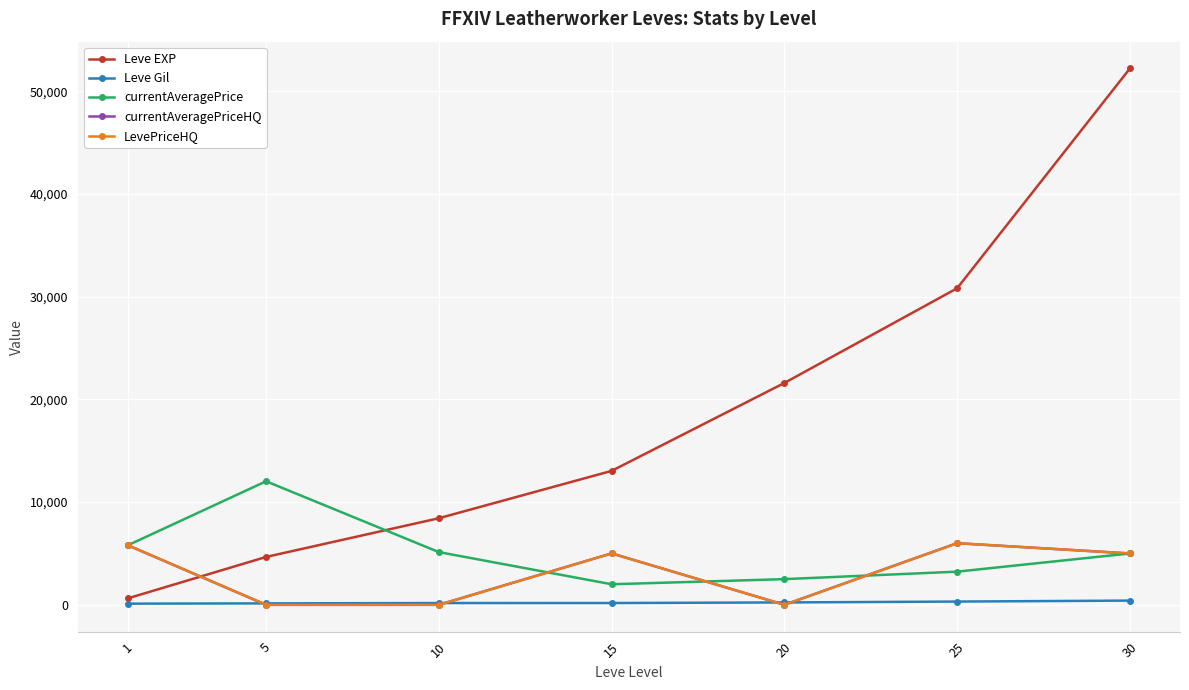

Rank the series by their maximum value, from highest to lowest.

Leve EXP, currentAveragePrice, currentAveragePriceHQ, LevePriceHQ, Leve Gil